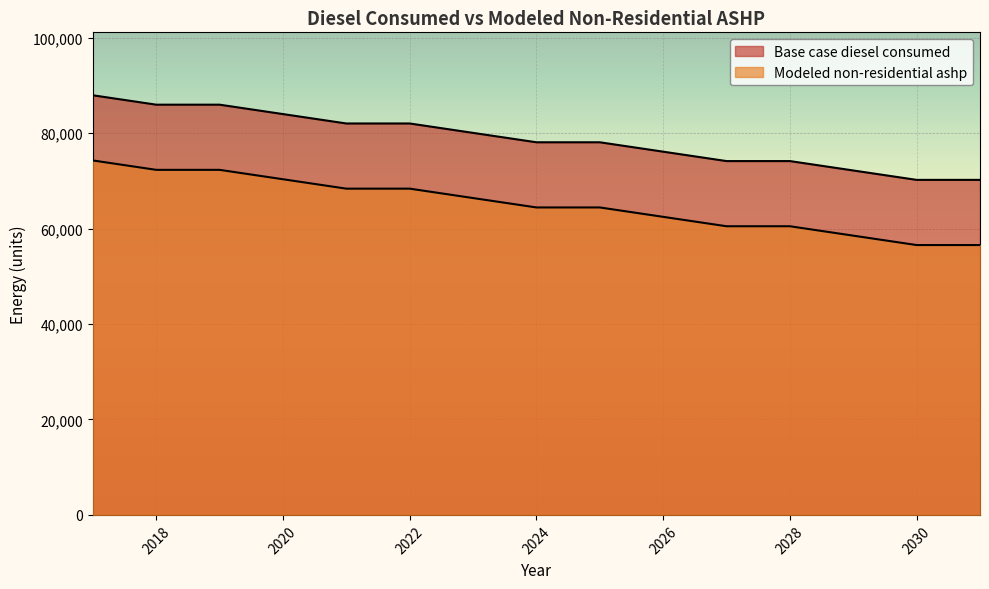

What is the greatest value displayed?

87946.0